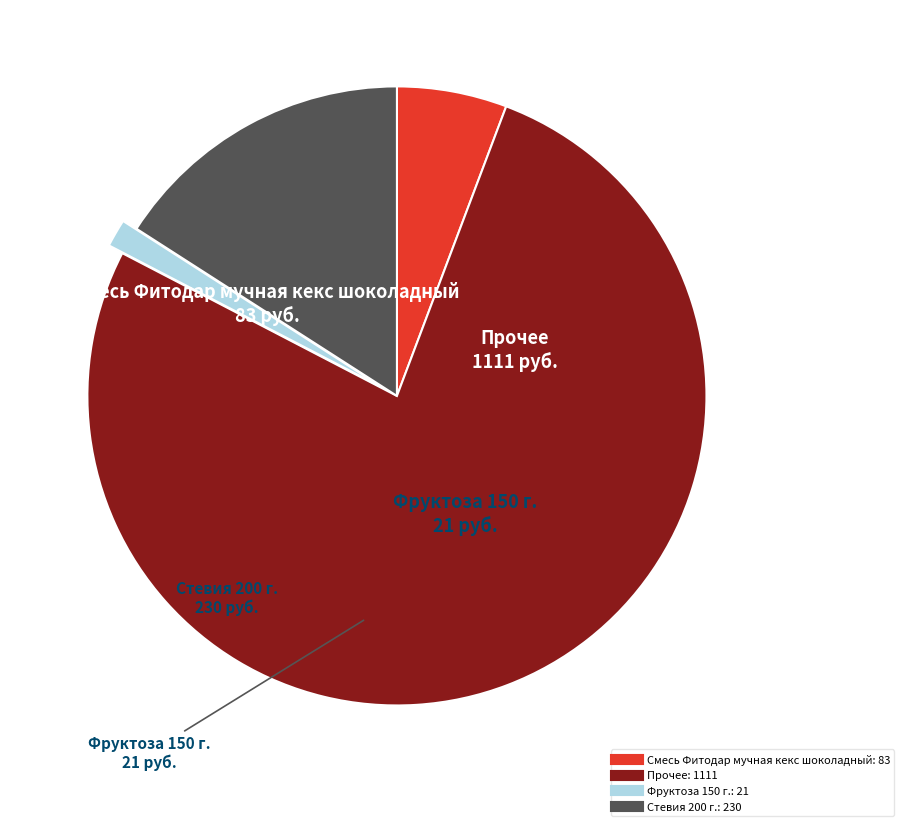

Approximately how many times larger is the value at Смесь Фитодар мучная кекс шоколадный compared to Стевия 200 г.?

0.4